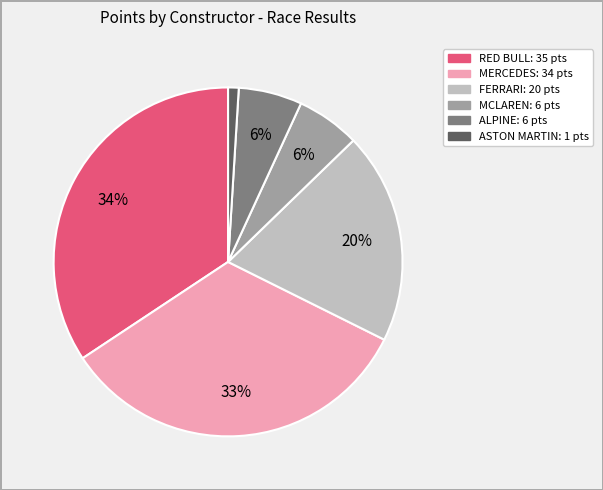

To the nearest percent, what is the difference between the largest and smallest slice percentages?

33%